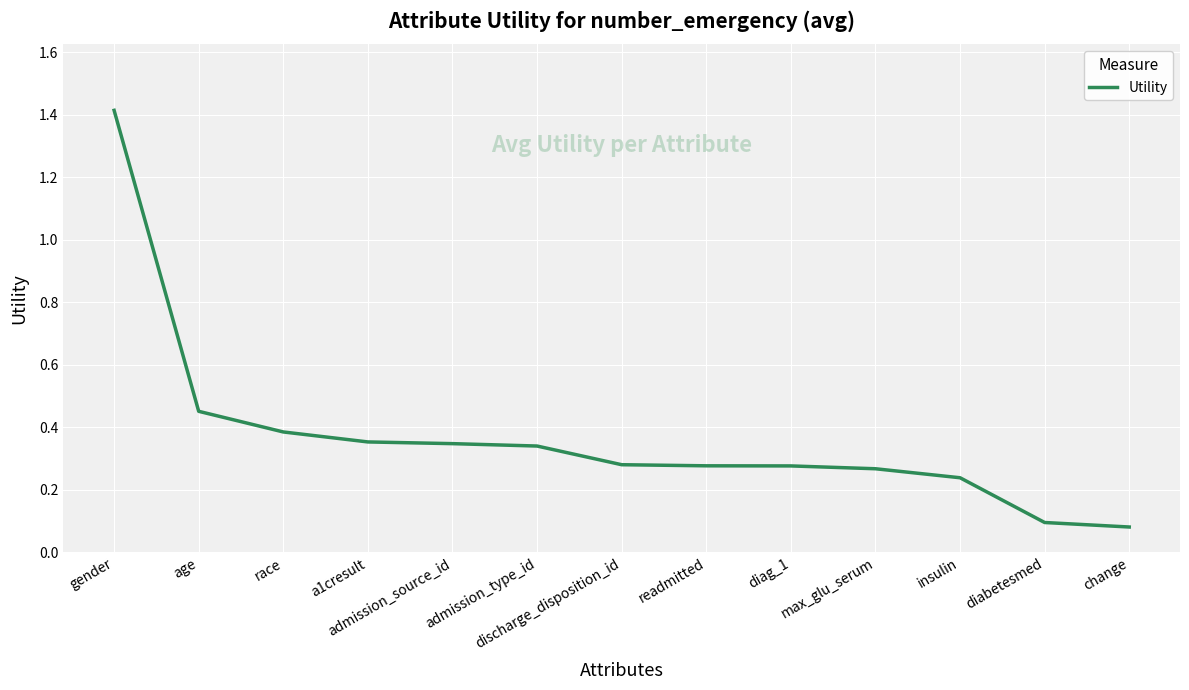

What is the change in value from gender to admission_source_id?

-1.1